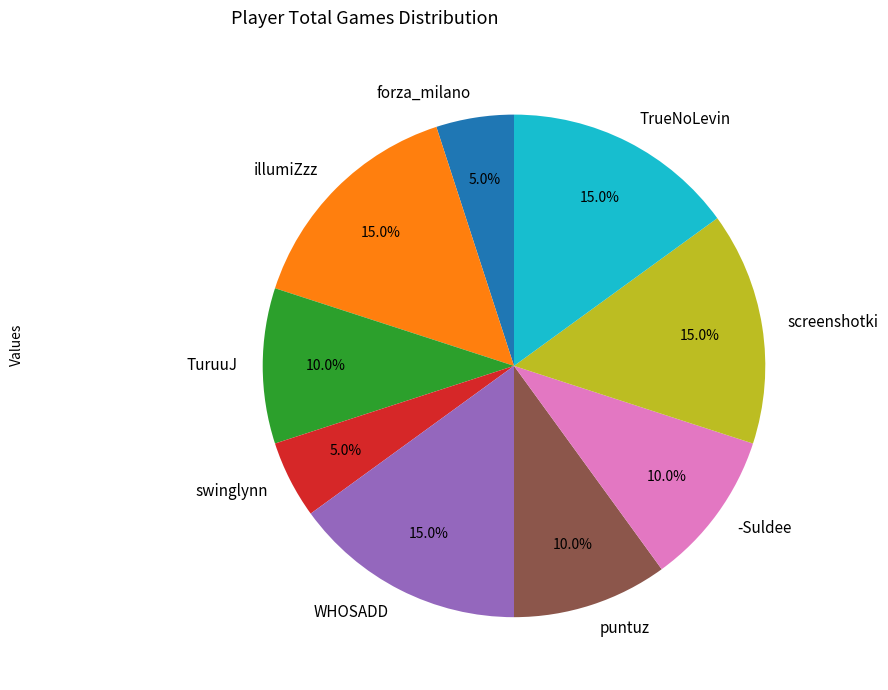

What percentage do puntuz and TrueNoLevin together represent?

25.0%